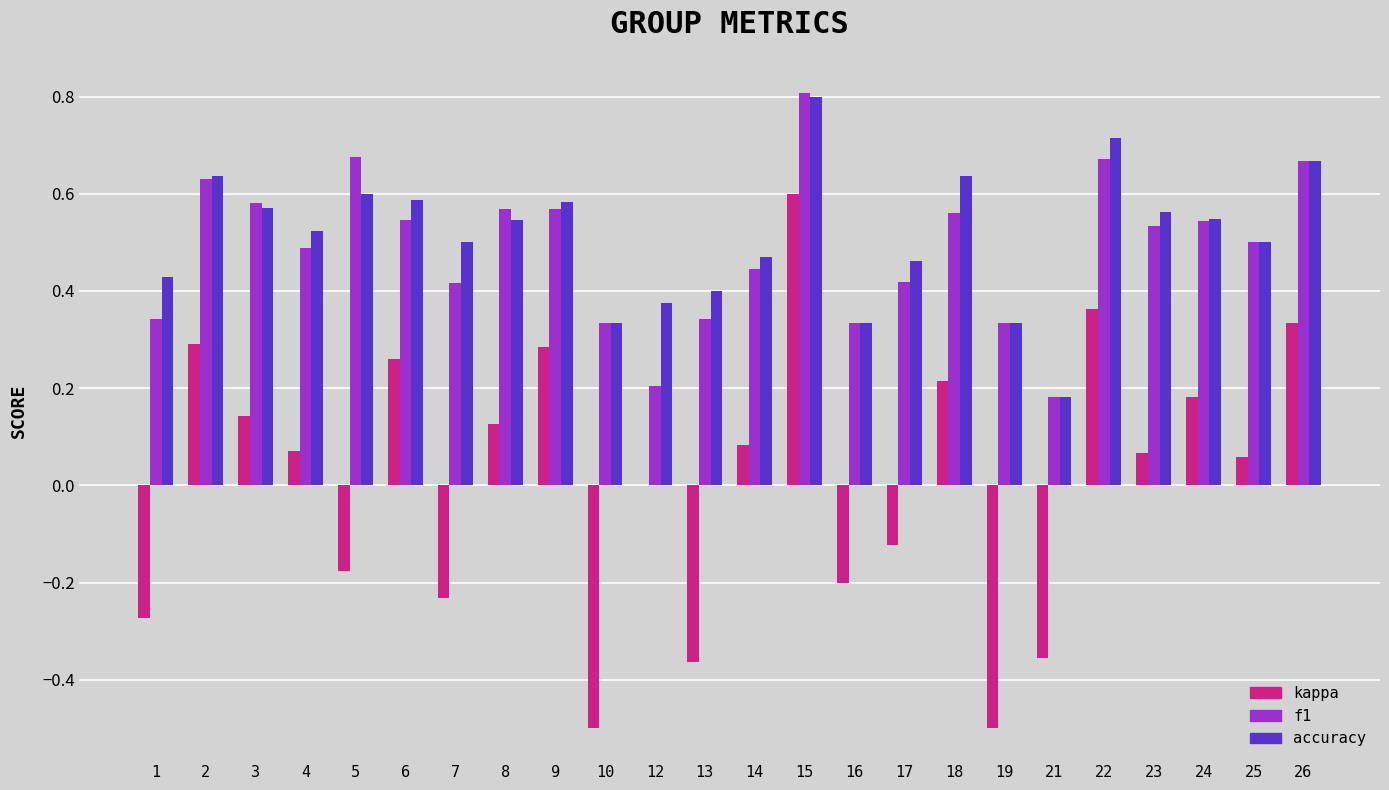

At which category is the sum across all series the highest?

15